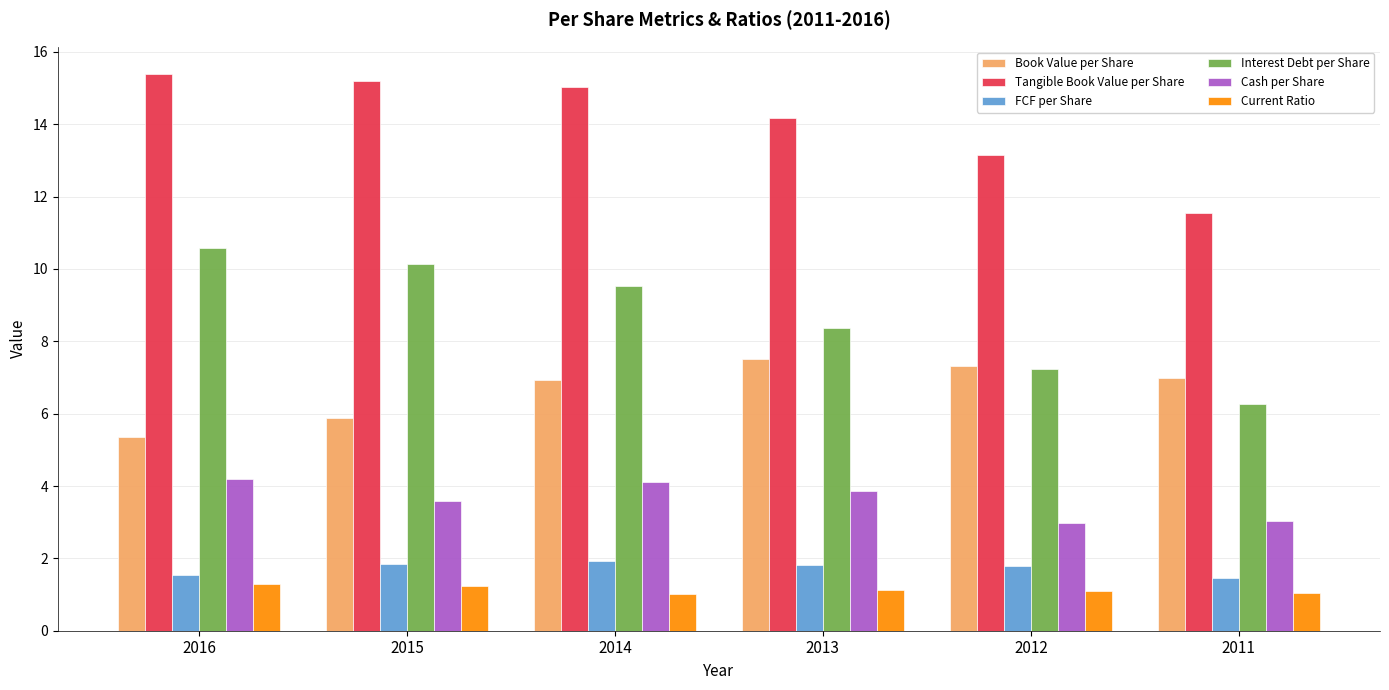

Which series has the largest total across all categories?

Tangible Book Value per Share